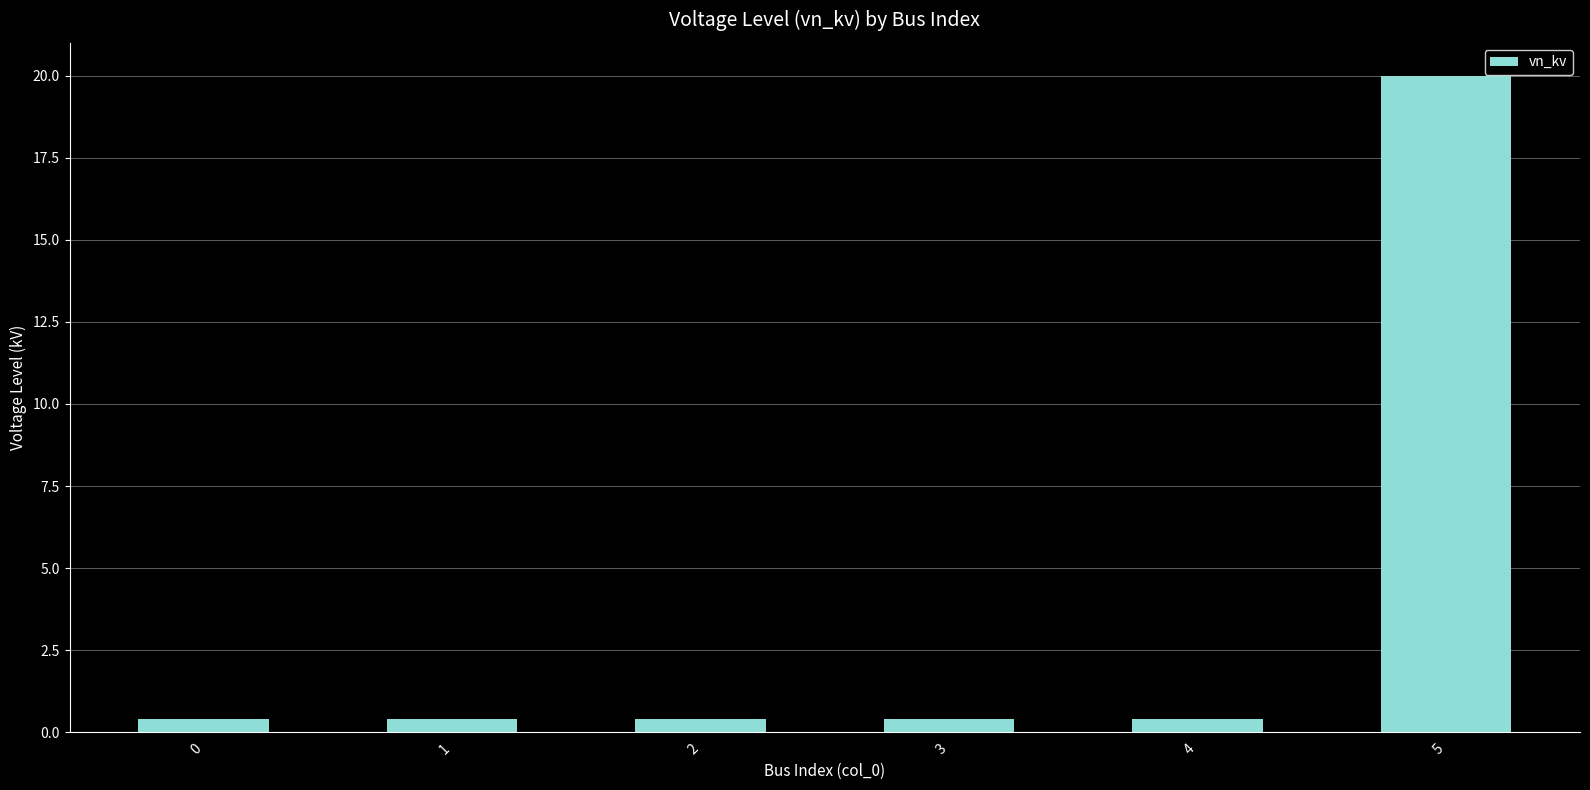

What is the value of the 6th bar from the left?

20.0